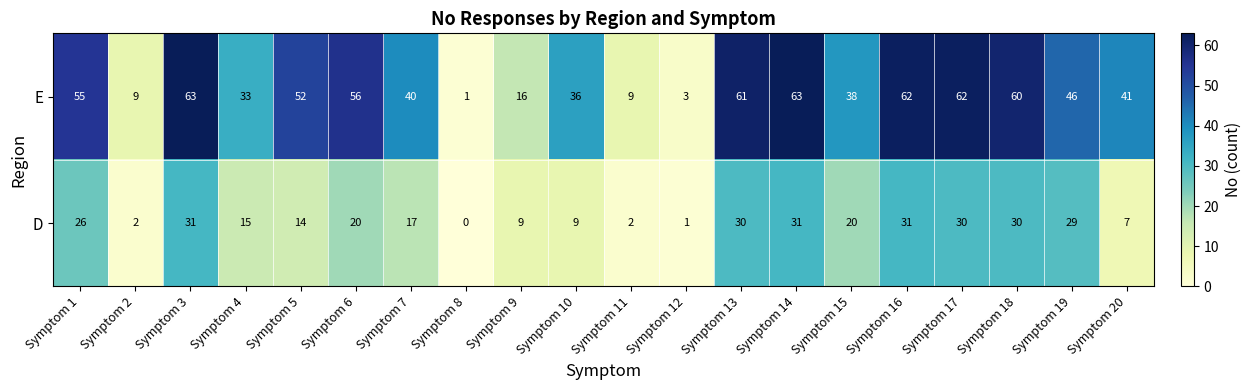

Read the D value at Symptom 10.

9